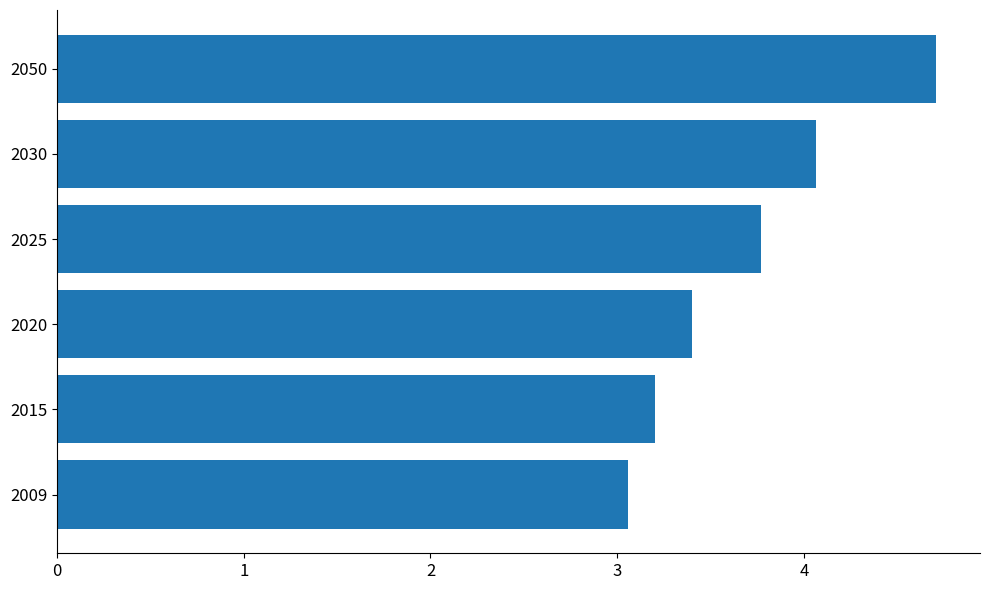

What is the sum of the values at 2009 and 2050?

7.8